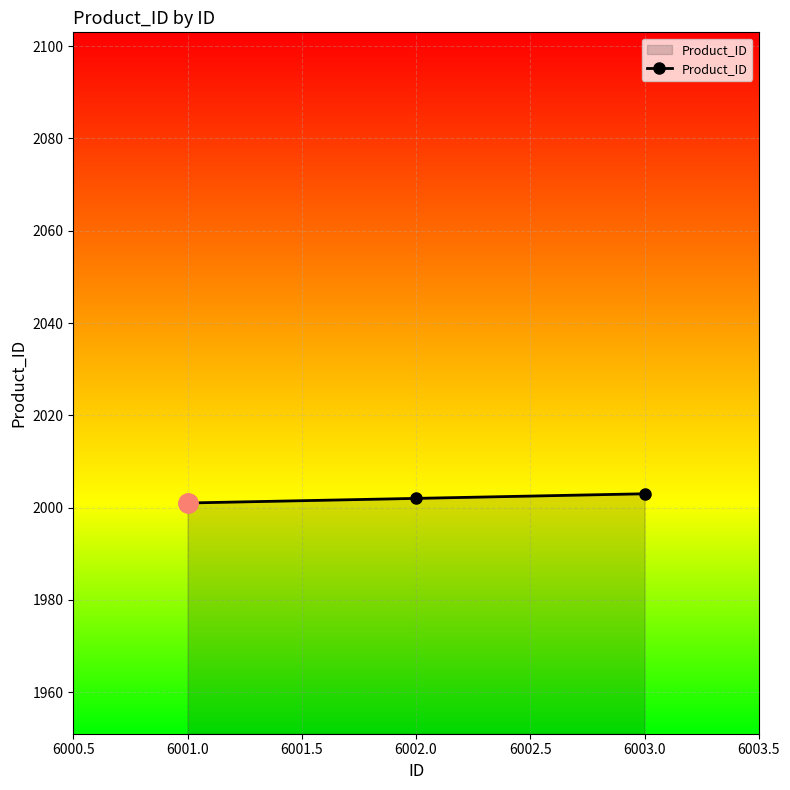

What is the greatest value displayed?

2003